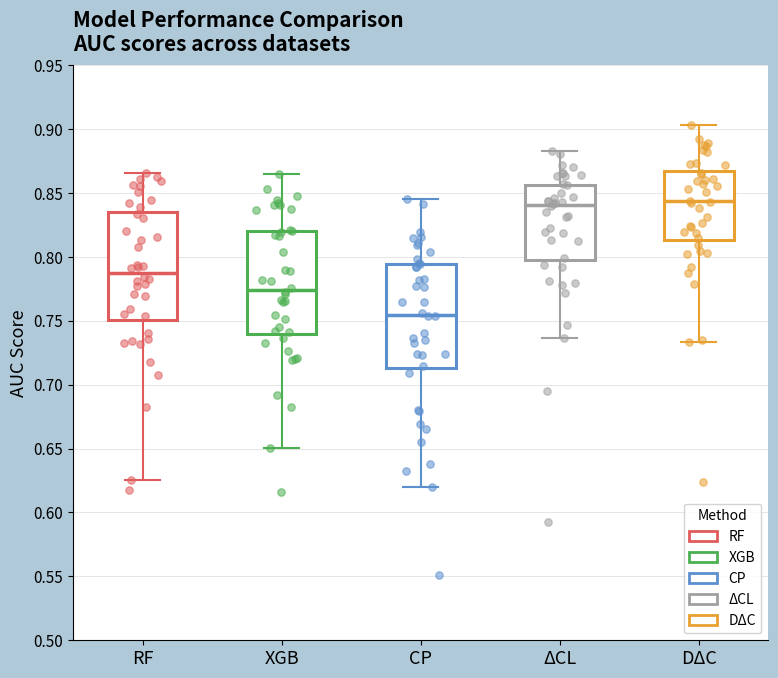

Which box's median line is the lowest?

CP